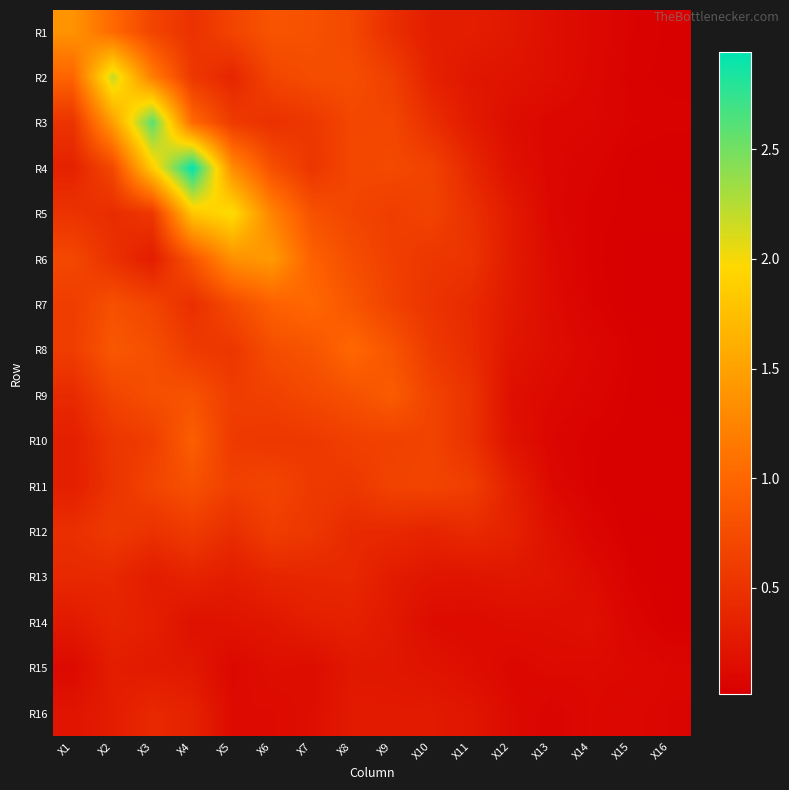

At how many categories does at least one series exceed 1?

8